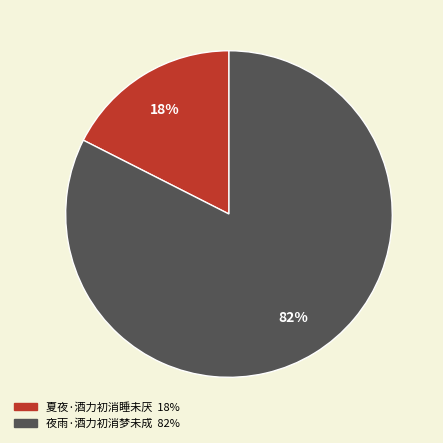

What is the smallest slice in the pie chart?

夏夜·酒力初消睡未厌